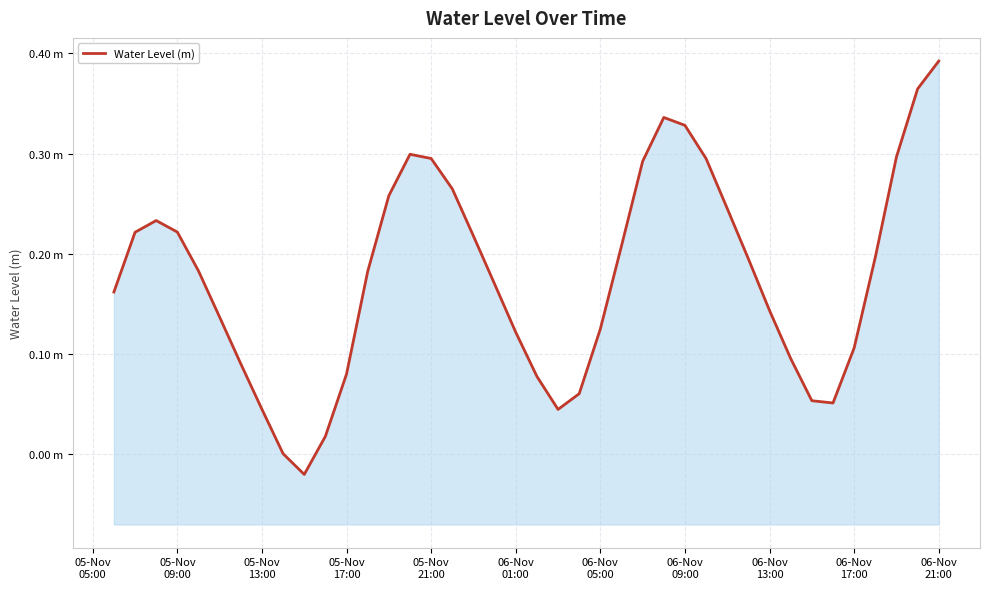

Is it true that the value at 06-Nov 01:00 is 0.2?

False